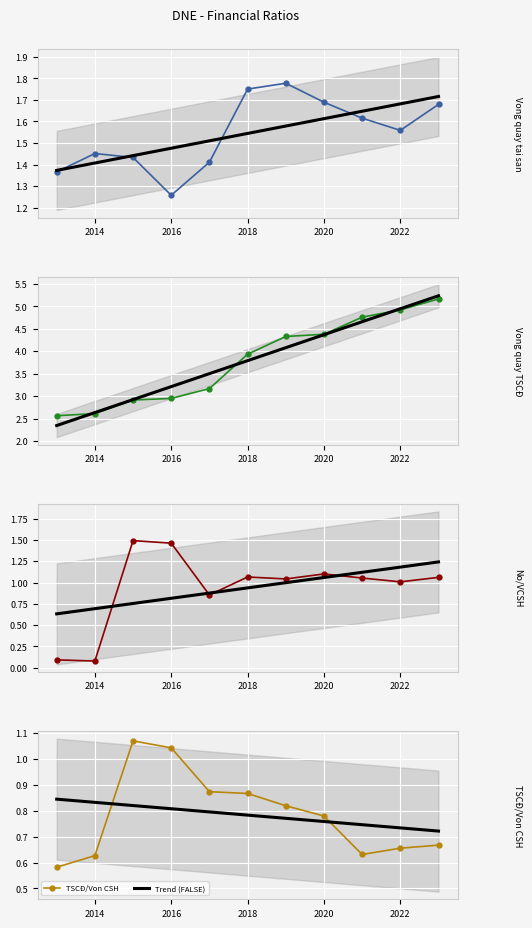

True or false: TSCĐ/Von CSH has more than 1 interior local peaks.

False